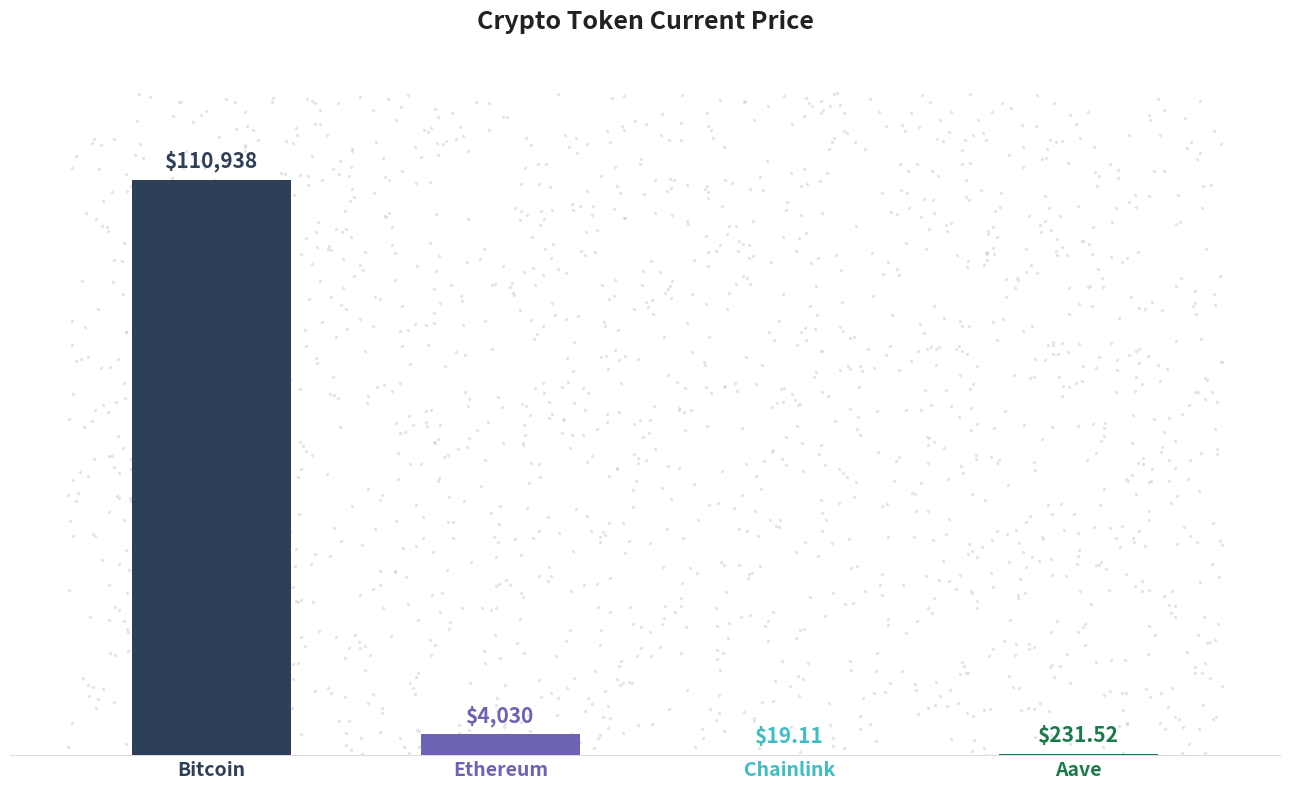

What is the change in value from Bitcoin to Chainlink?

-110918.9